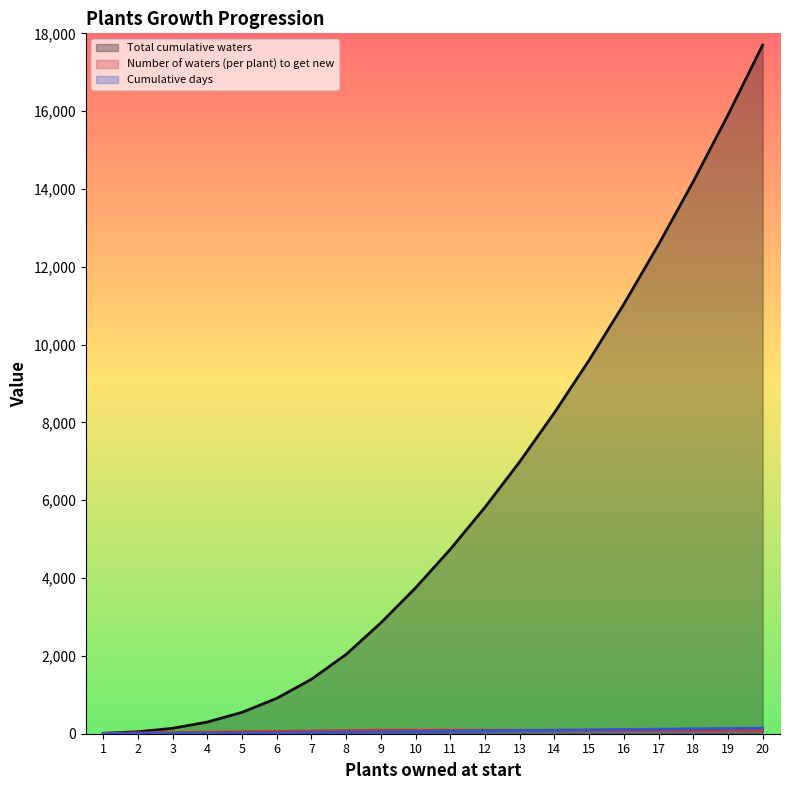

Which series has the largest total across all categories?

Total cumulative waters